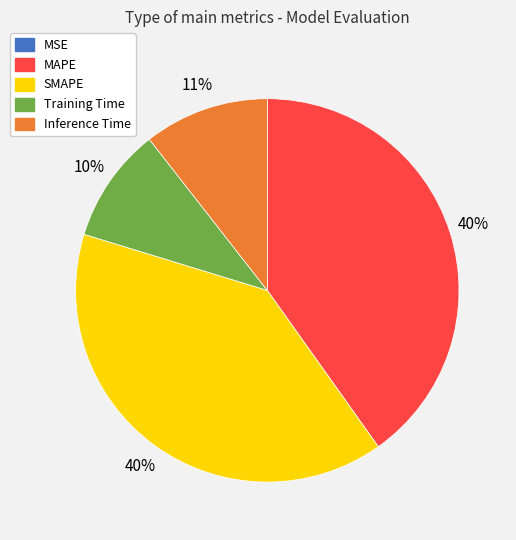

Is it true that MAPE is 48% of the pie?

False